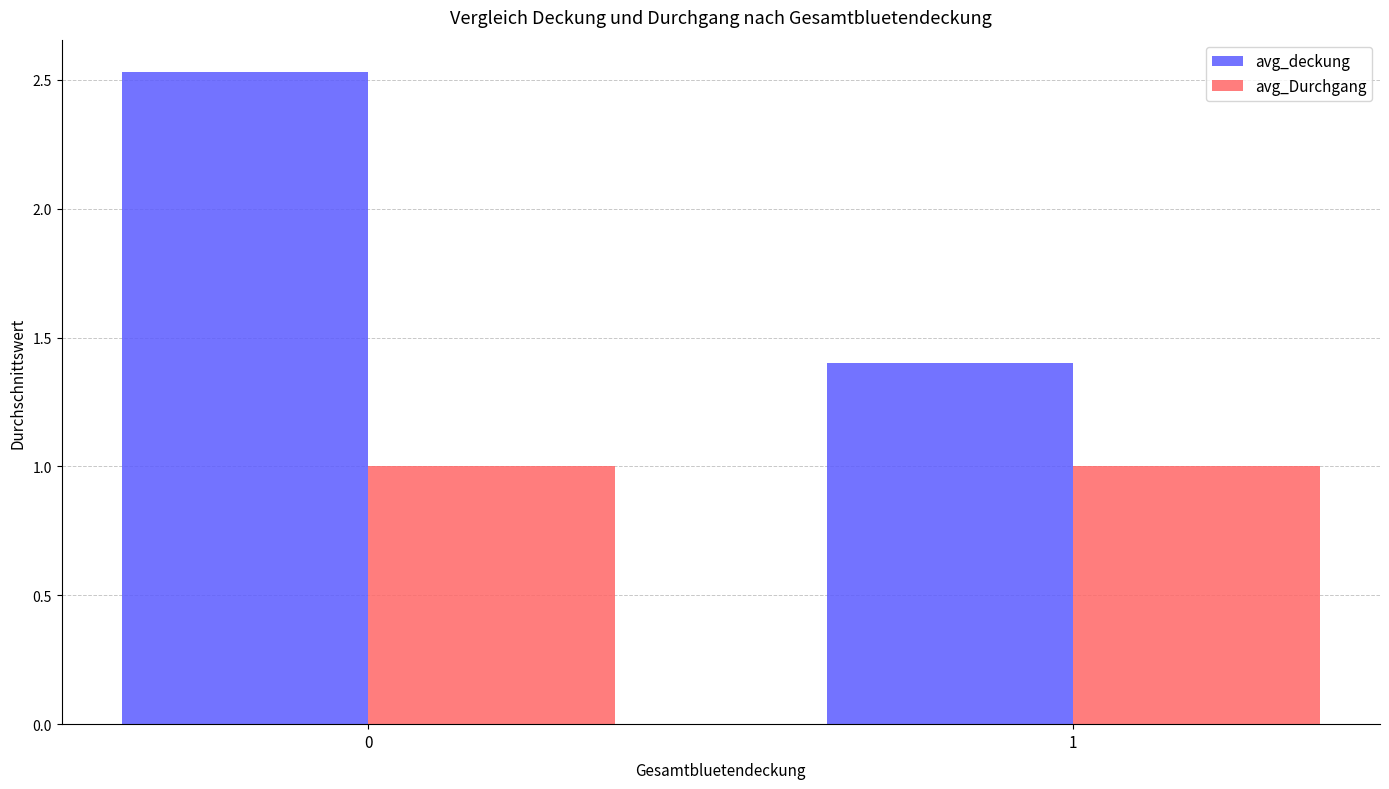

At 0, list the series in order from smallest to largest.

avg_Durchgang, avg_deckung